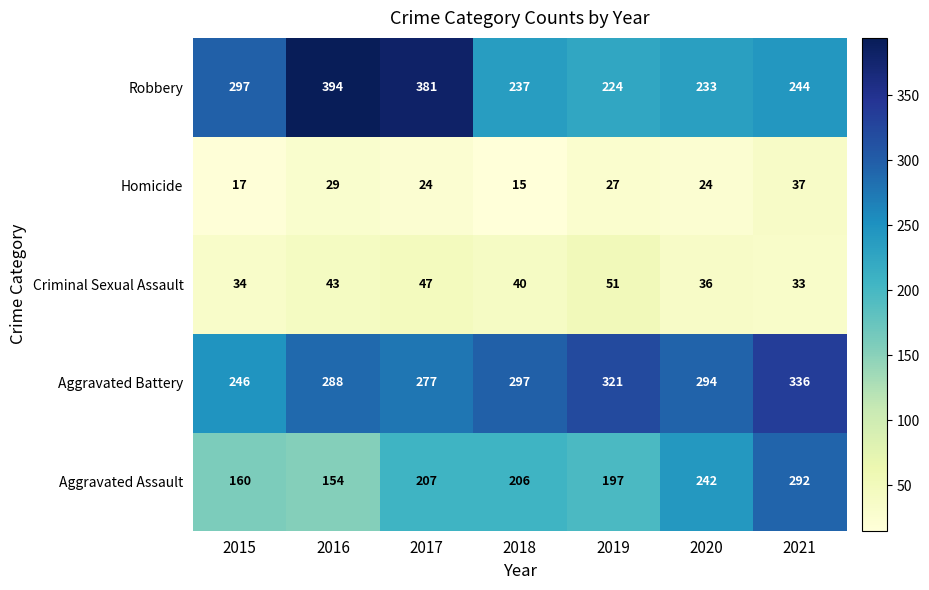

At which category does the chart reach its peak across all series?

2016